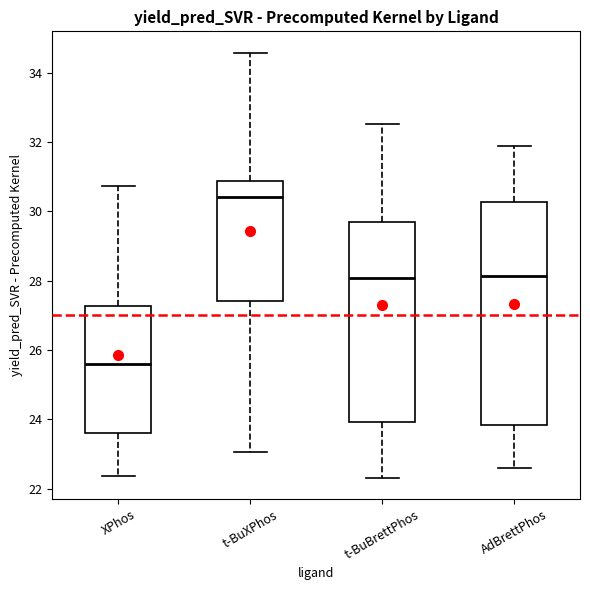

Which box is the tallest, from its lower edge to its upper edge?

AdBrettPhos